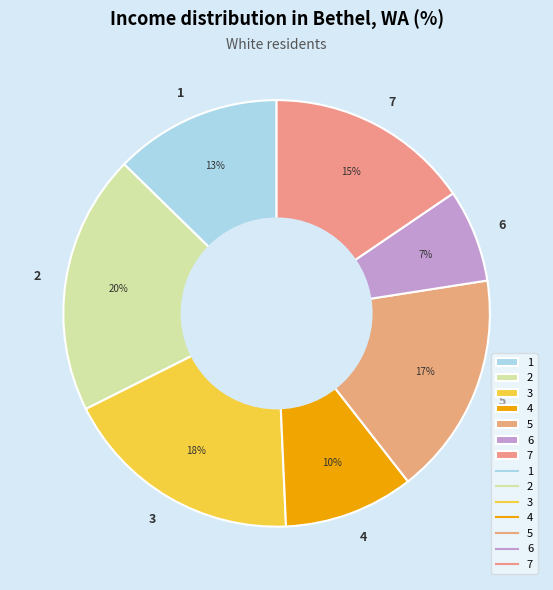

Between 4 and 6, which is larger?

4